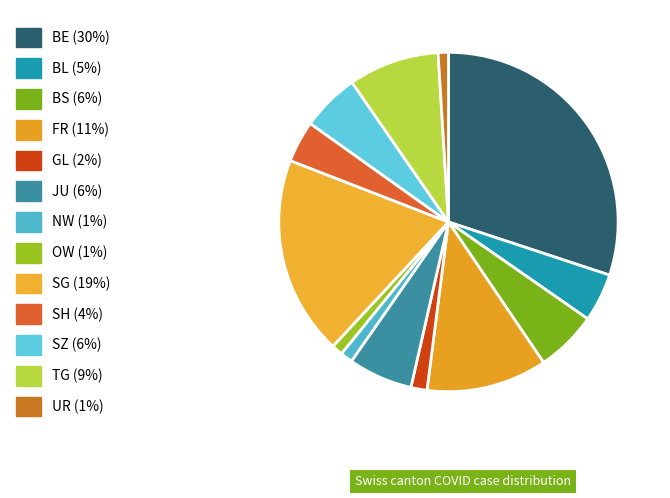

How many segments does this pie chart have?

13